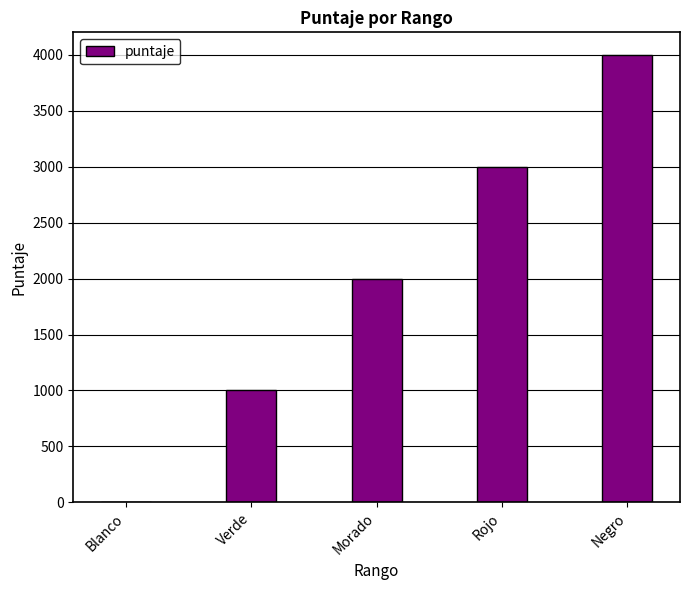

What is the ratio of the value at Verde to the value at Rojo?

0.3